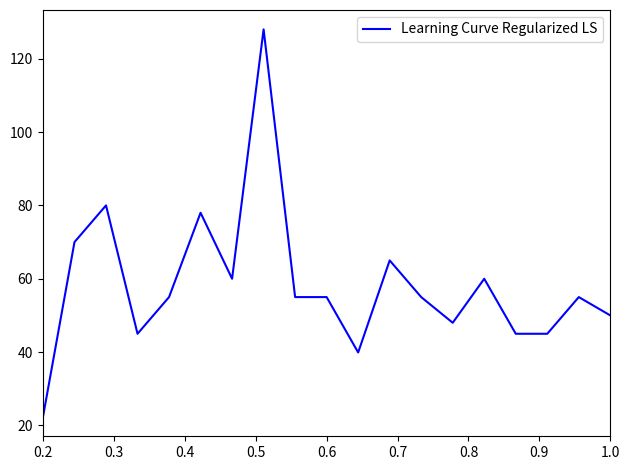

What is the smallest value displayed?

22.3